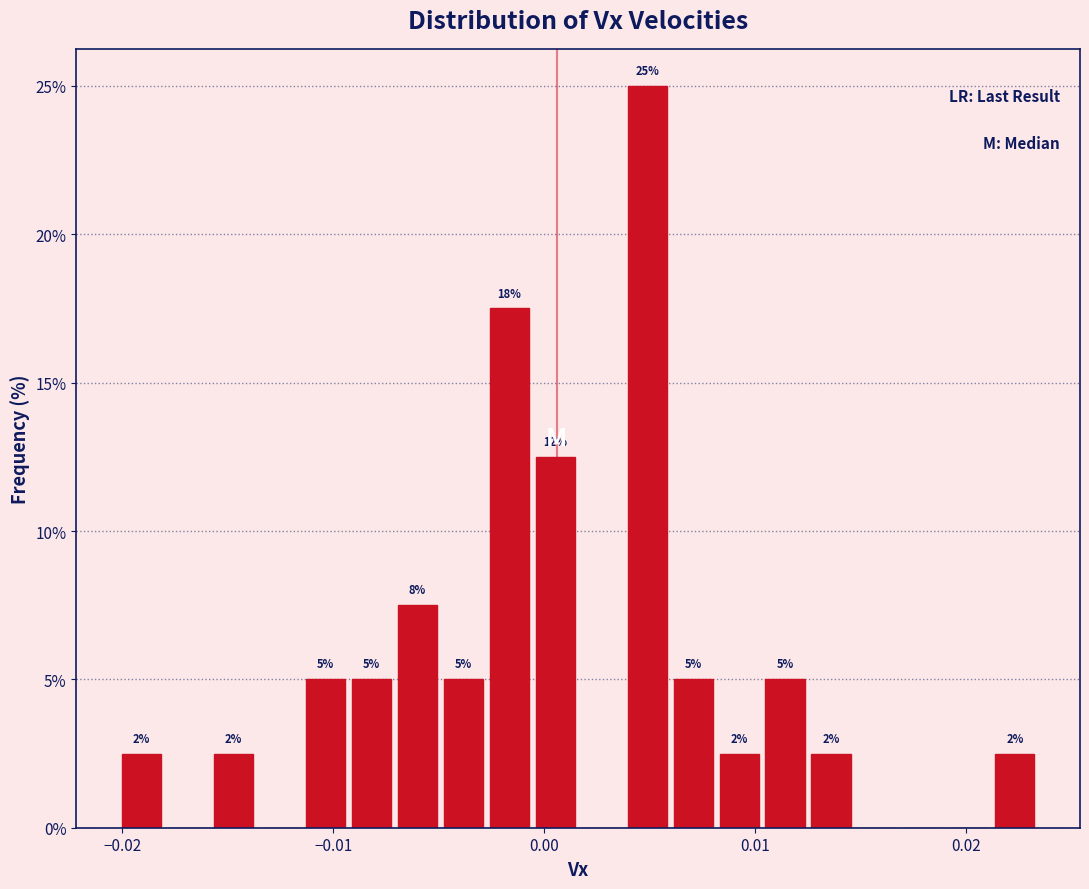

Around what value on the x-axis is the tallest bar? Give the approximate position of its centre, as read against the axis.

0.005